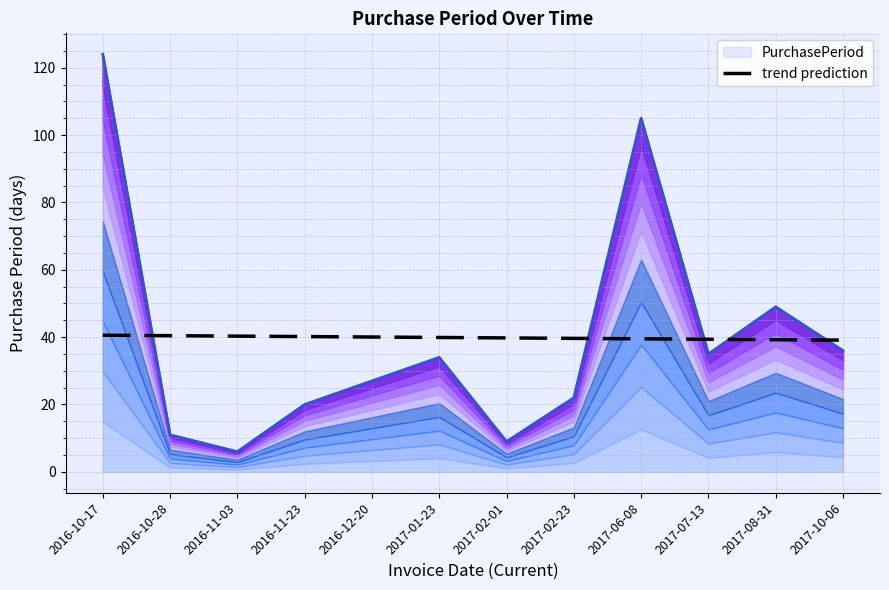

True or false: trend prediction has a value of 26.6 at 2017-06-08.

False